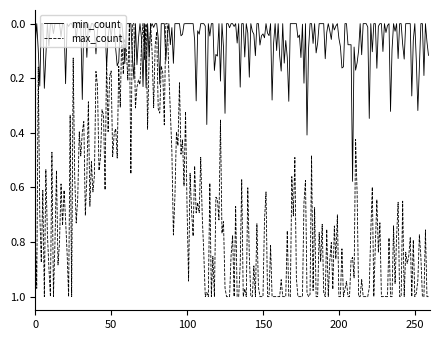

Which series has the widest spread of values?

max_count